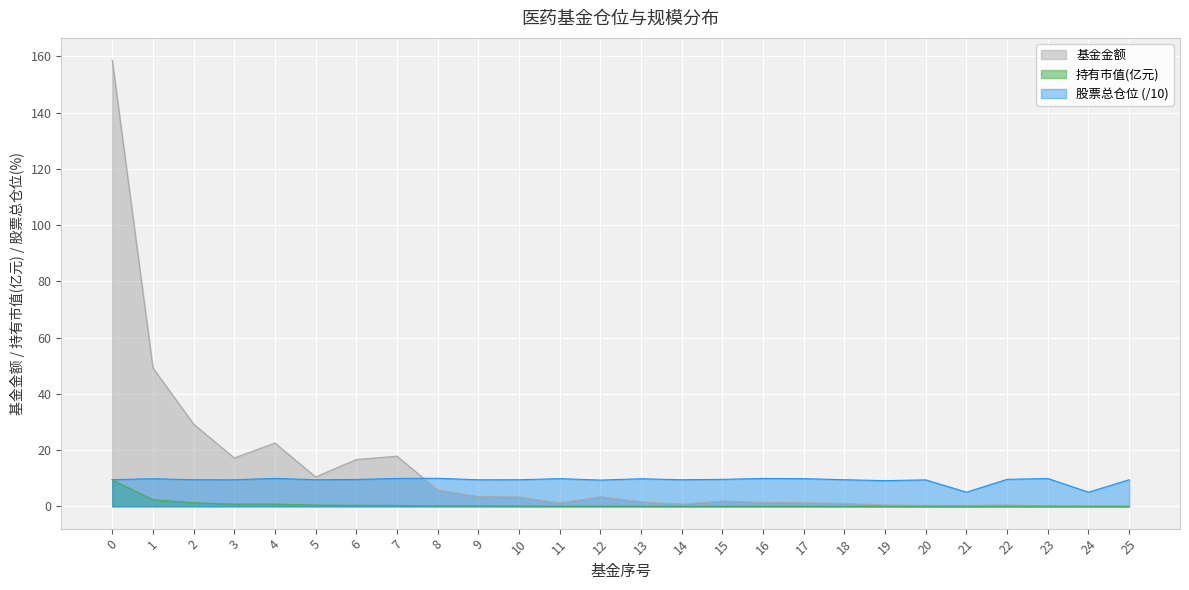

Does the chart display data point markers on the line(s)?

No